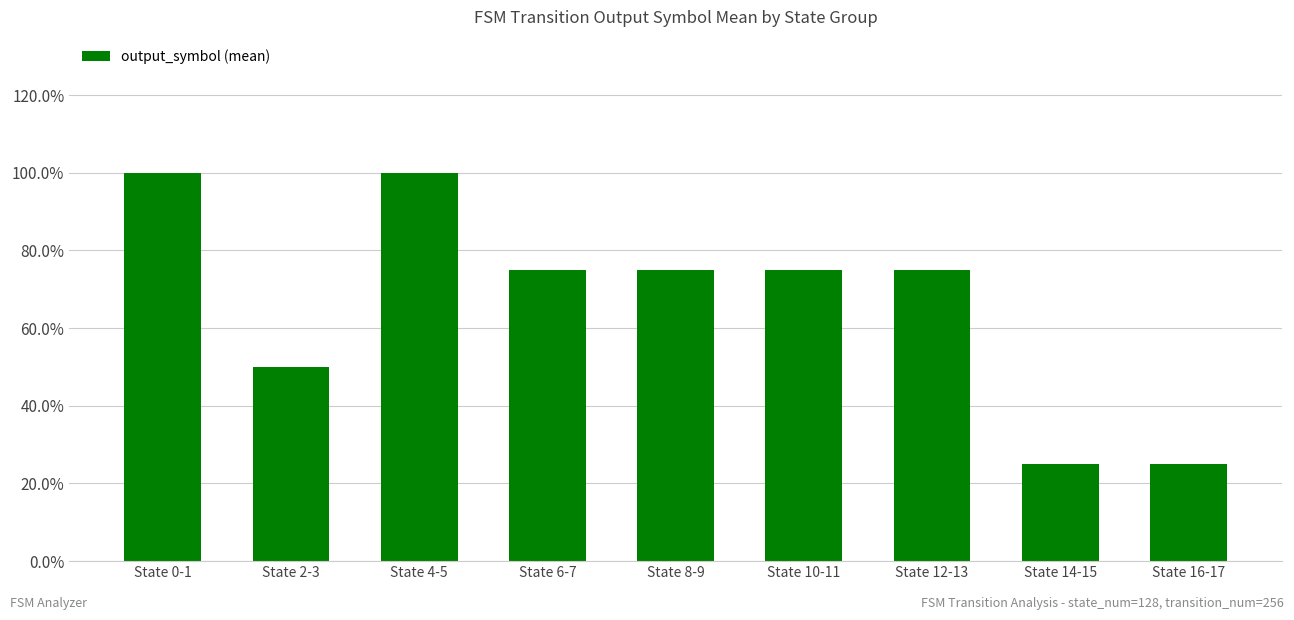

Which category has the lowest value across all series?

State 14-15